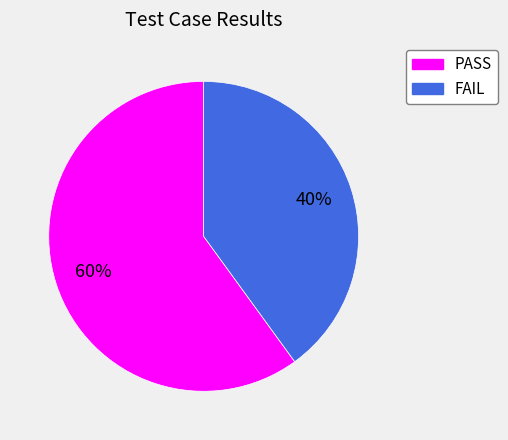

Which category has the smallest portion of the pie?

FAIL